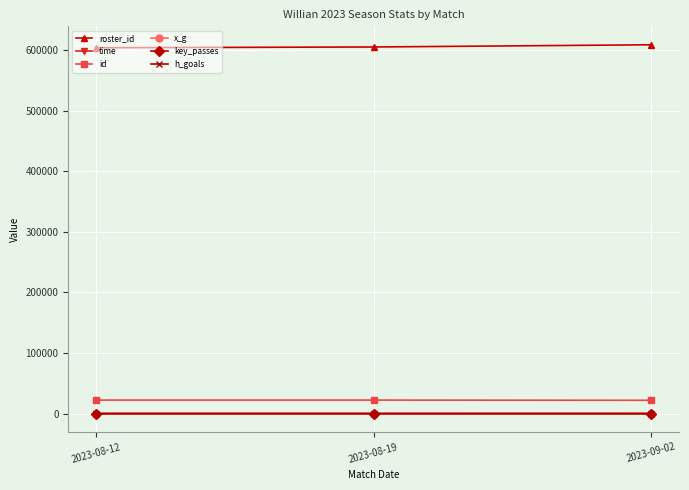

Which series has the largest total across all categories?

roster_id